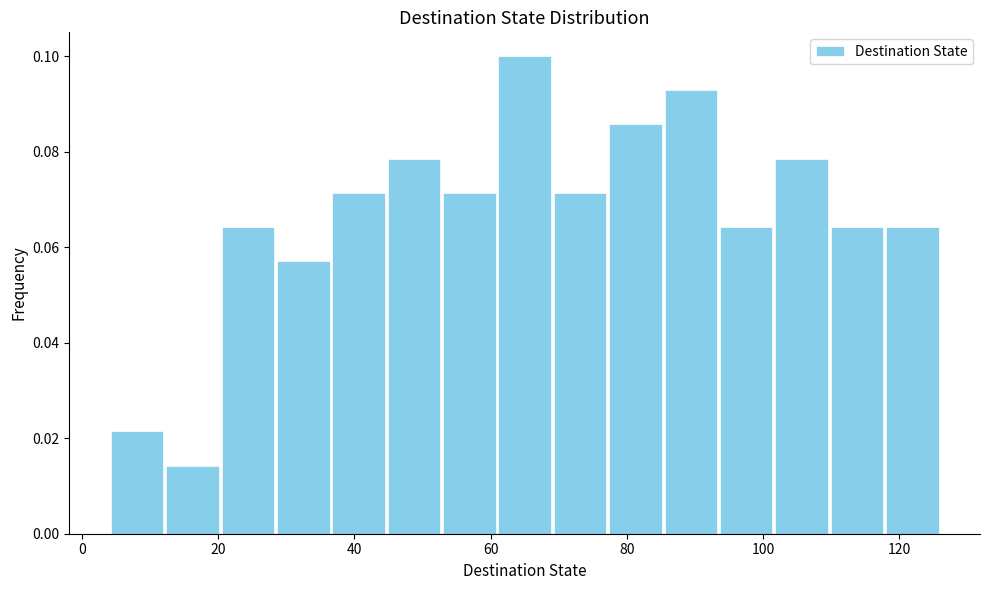

Over which range of the x-axis is the bar tallest?

60 to 70